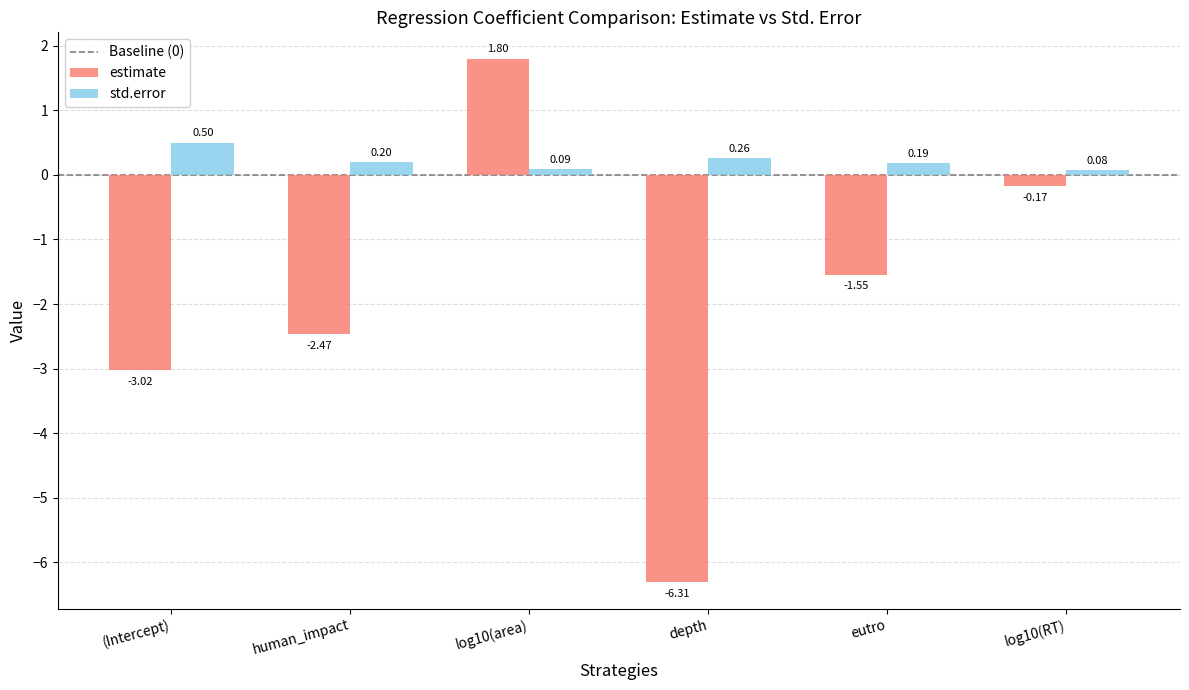

Which series changed the most between log10(area) and log10(RT)?

estimate